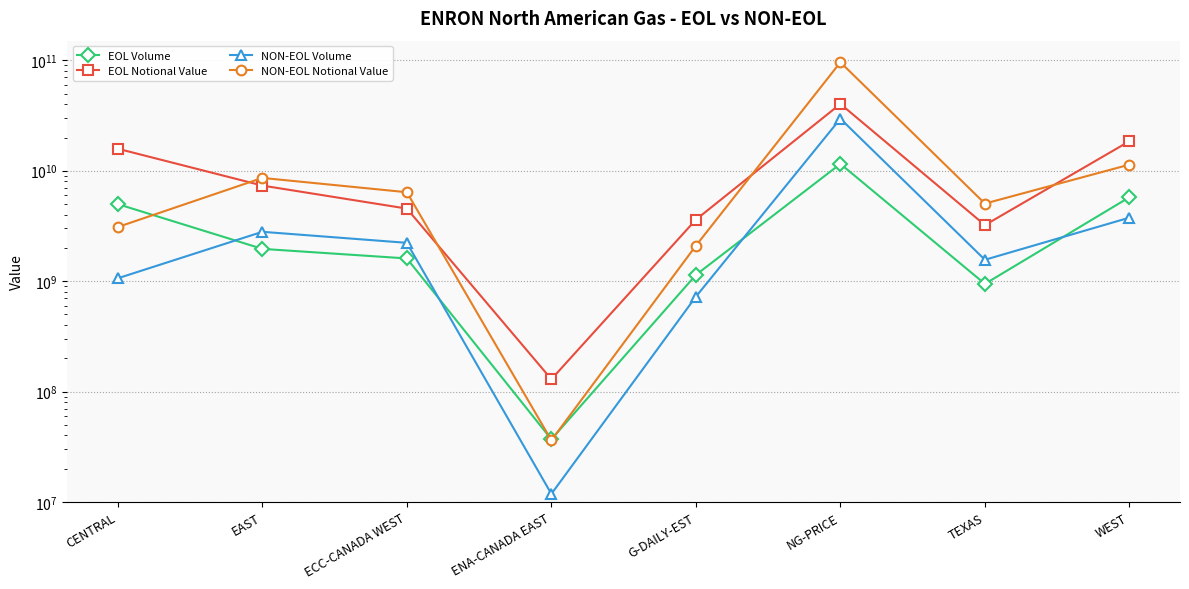

What is the difference between the maximum and second lowest values in the NON-EOL Volume series?

28897057928.4